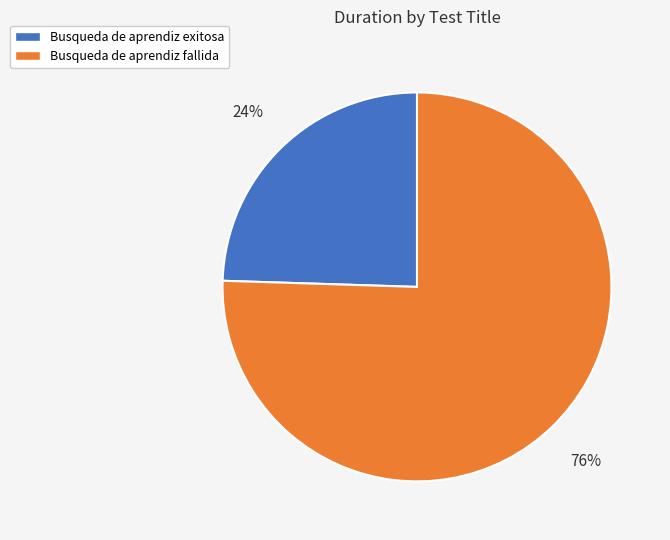

Approximately how many times larger is the value at Busqueda de aprendiz exitosa compared to Busqueda de aprendiz fallida?

0.3